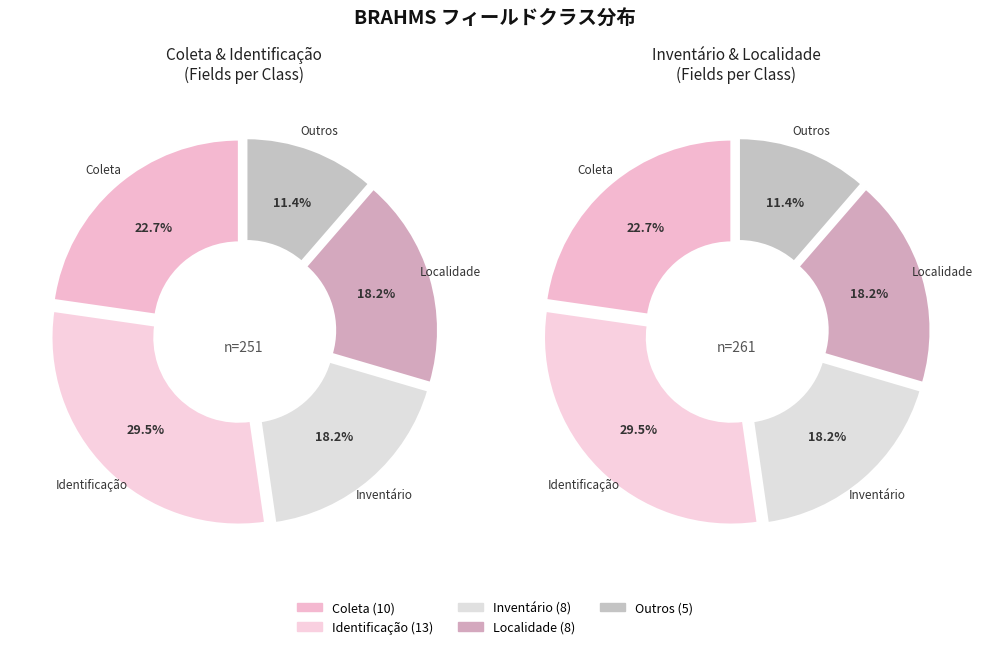

Does any single category account for the majority?

No